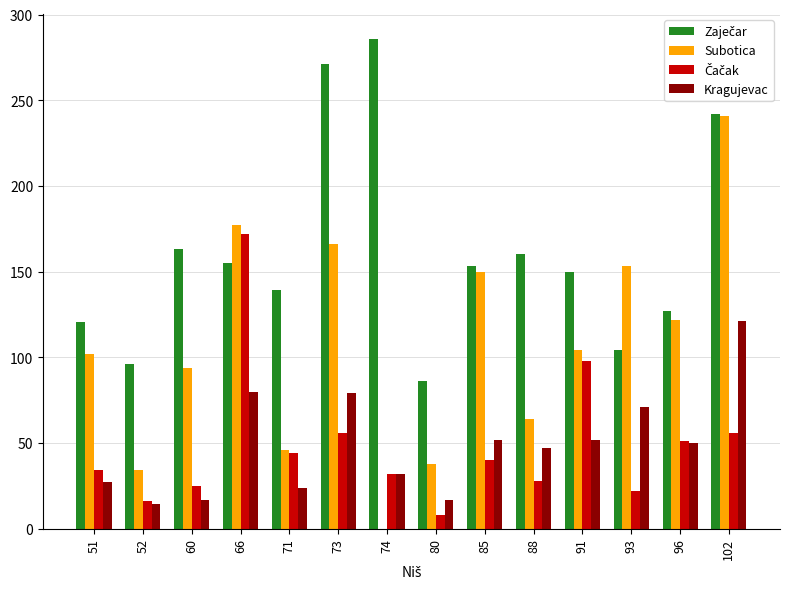

How many groups of bars are there?

14